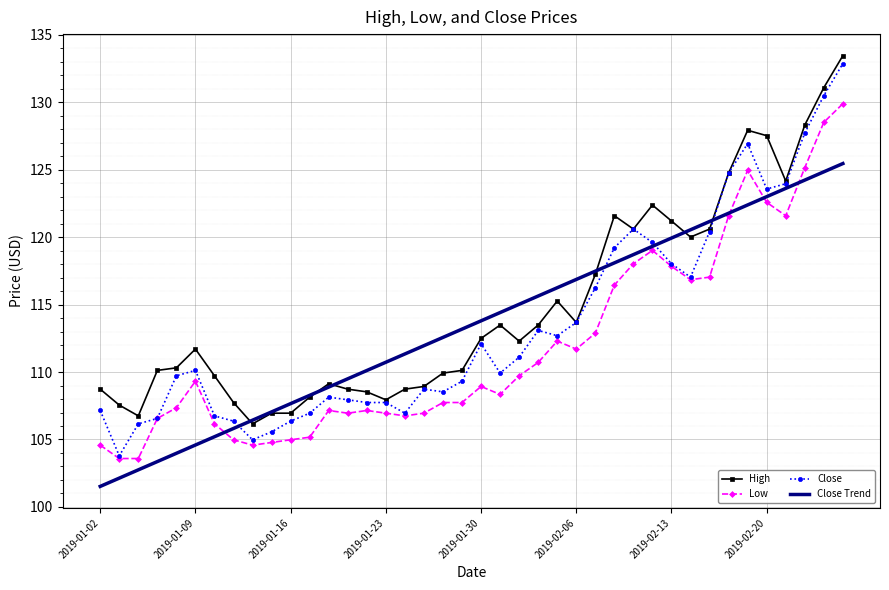

True or false: Low and High intersect in this chart.

False